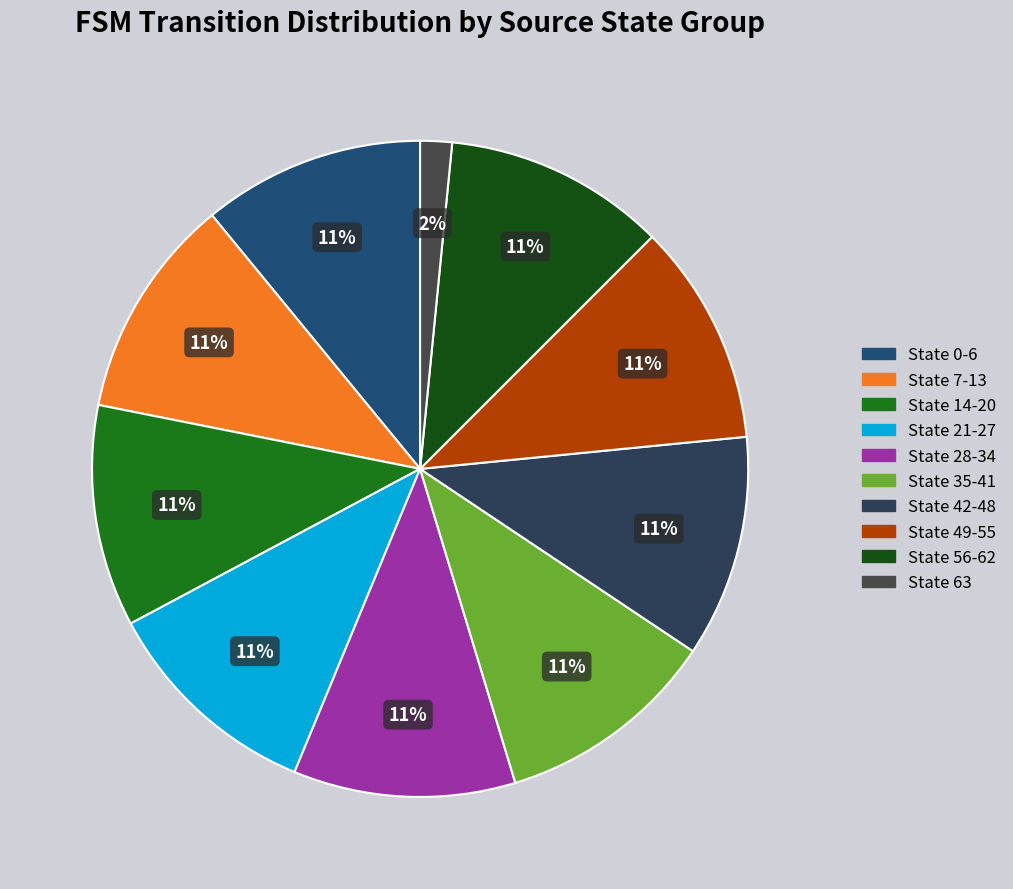

Is there a majority slice in this chart?

No